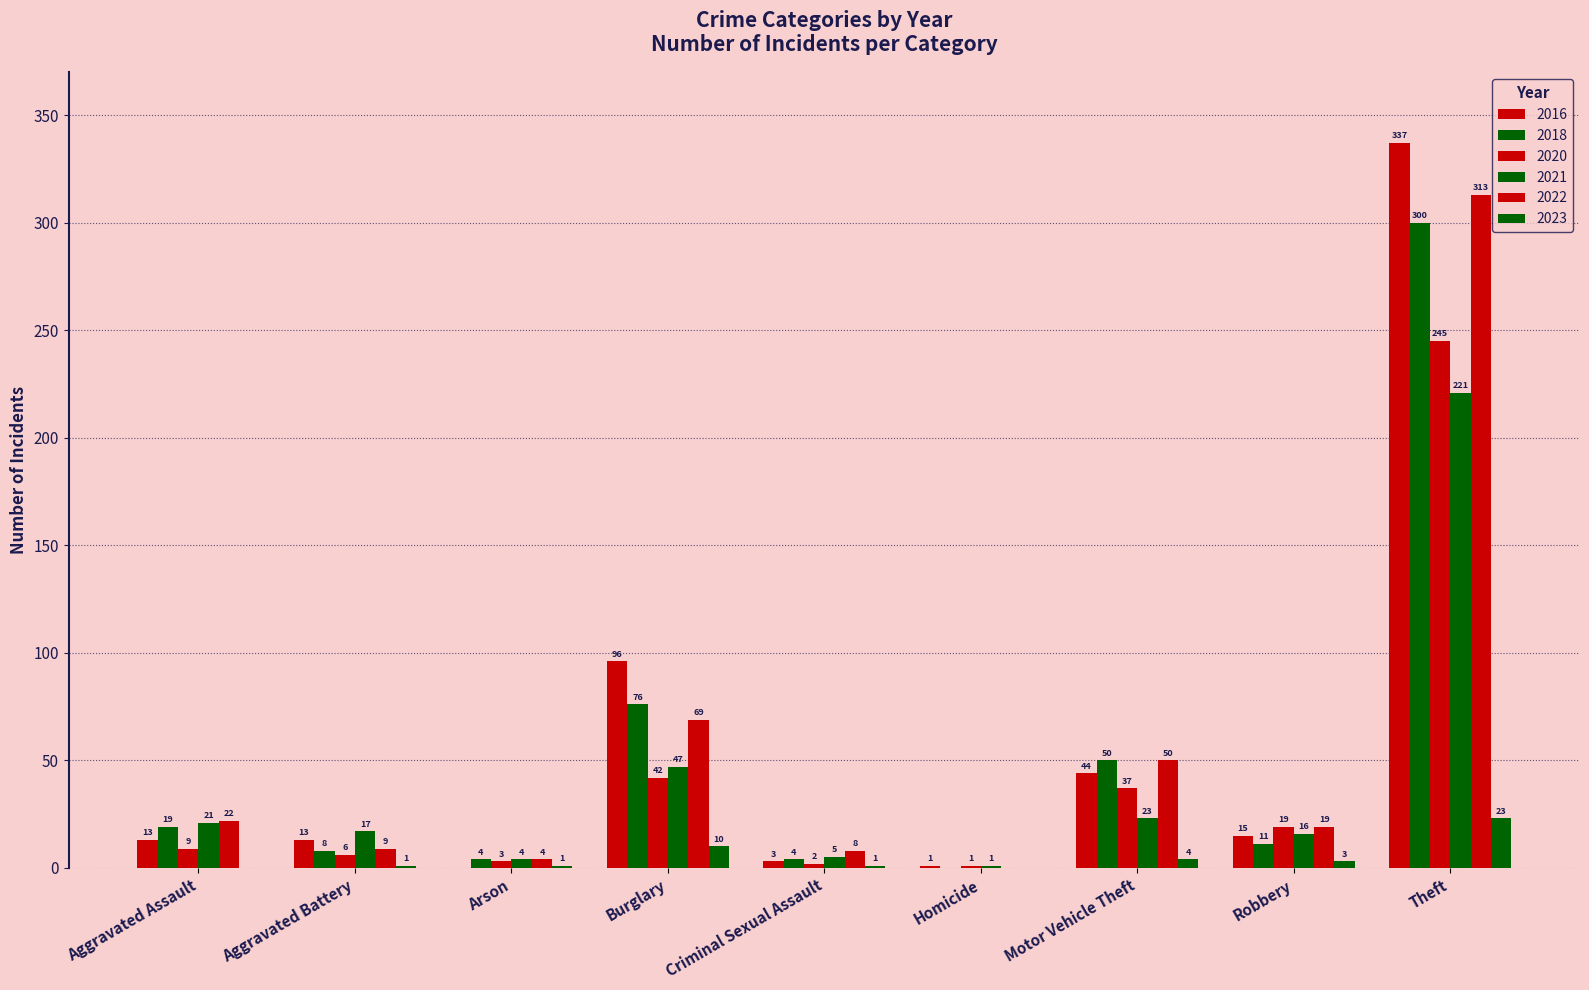

What is the lowest value of the 2020 series?

1